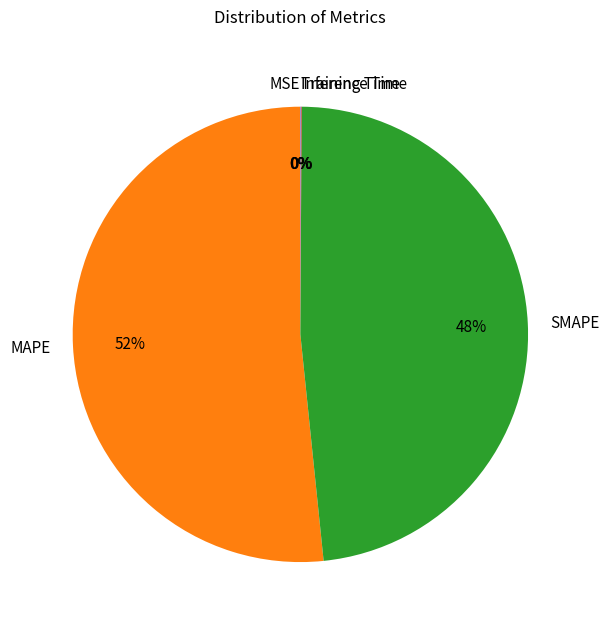

To the nearest percent, what portion does MAPE represent?

52%